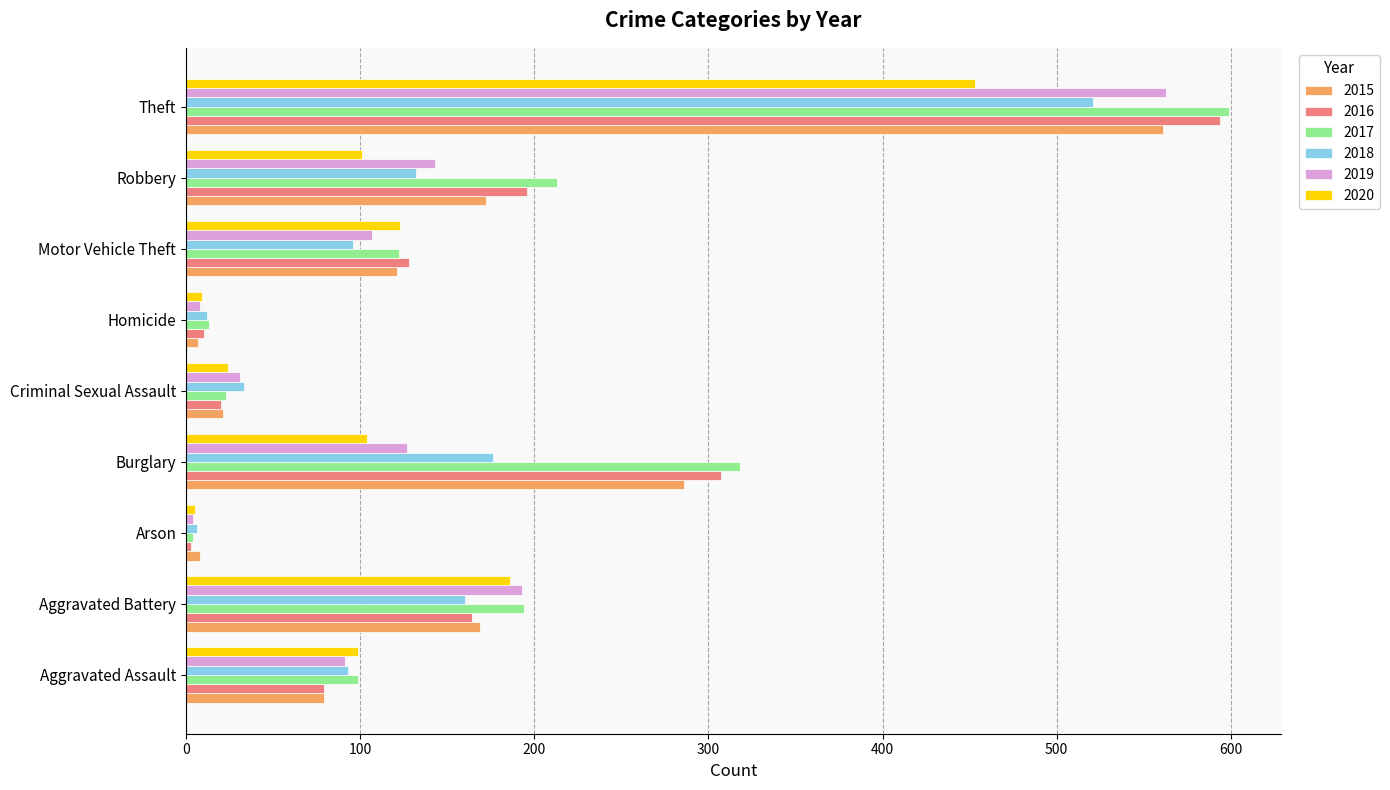

What is the sum of all 2019 values?

1267